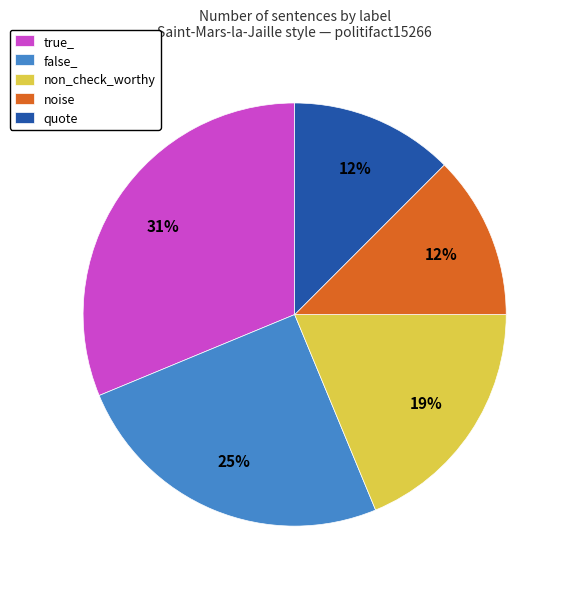

To the nearest percent, what is the average slice percentage?

20%